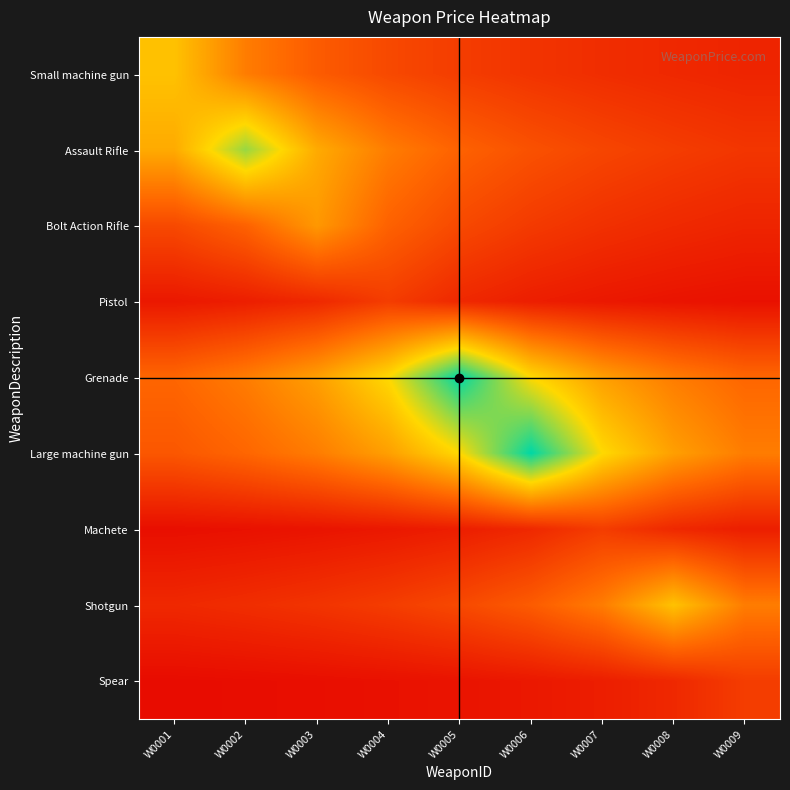

What is the difference between the highest and lowest values at W0006?

23.0